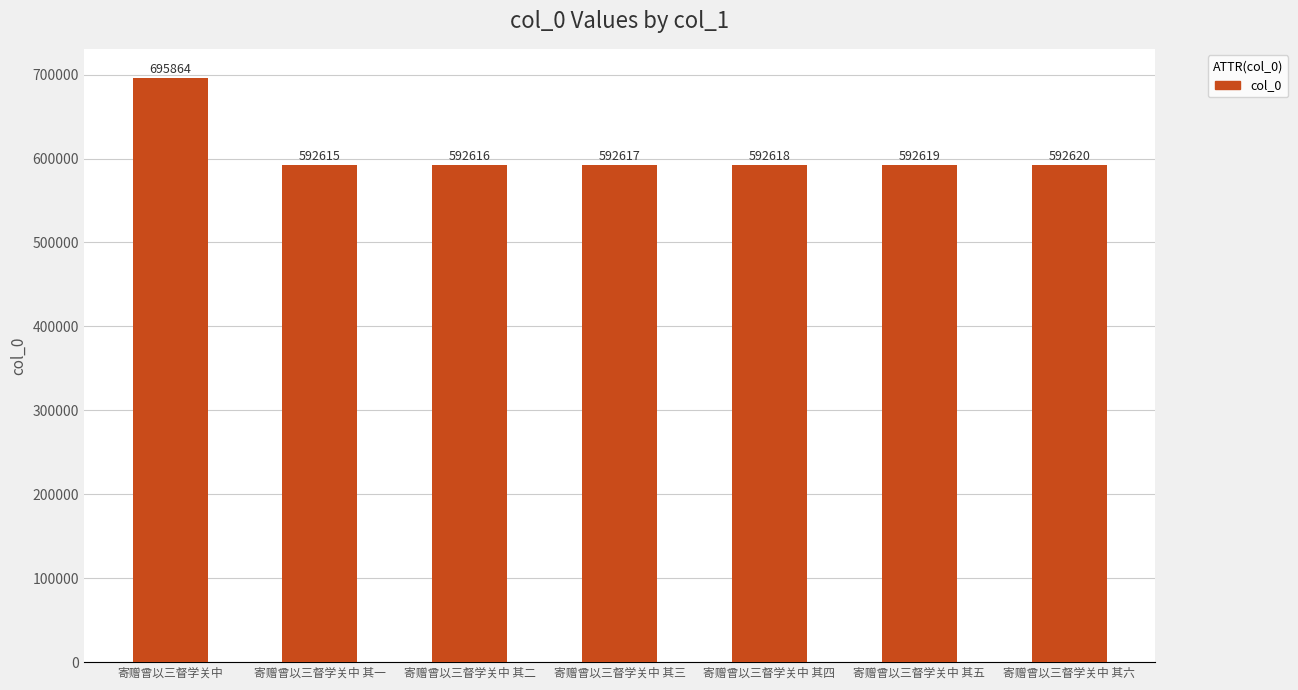

Approximately how many times larger is the value at 寄赠曾以三督学关中 其四 compared to 寄赠曾以三督学关中 其一?

1.0